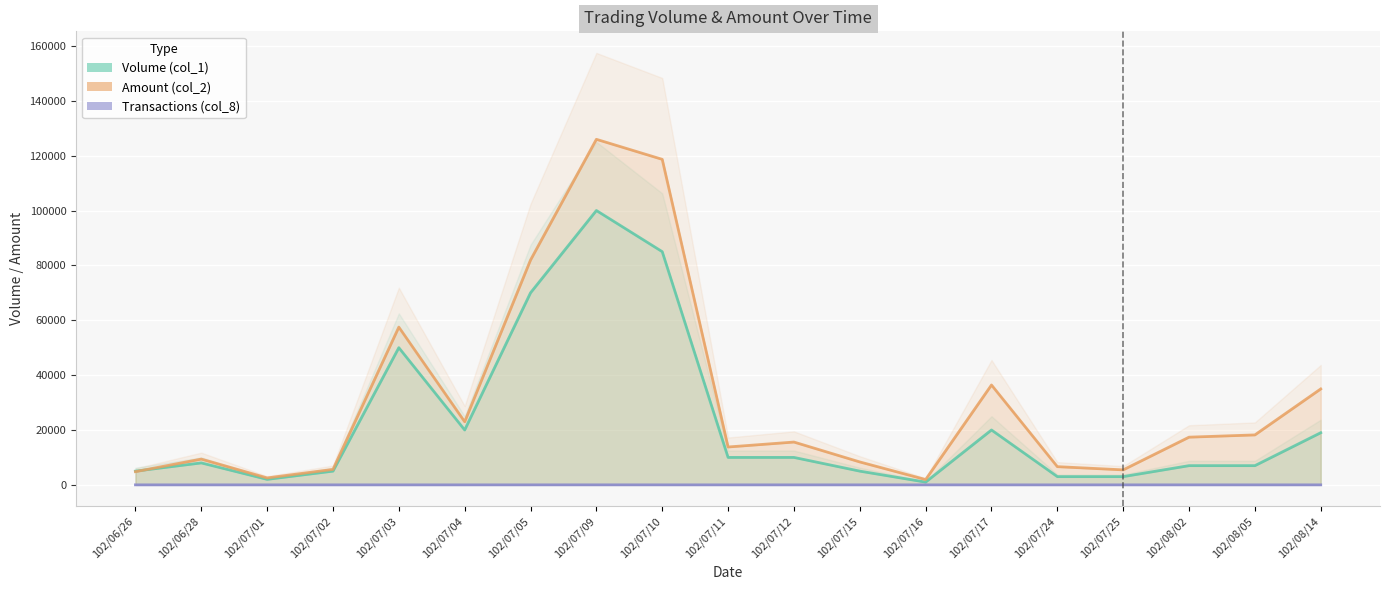

The Amount (col_2) series shows 81950 at 102/07/05. True or false?

True